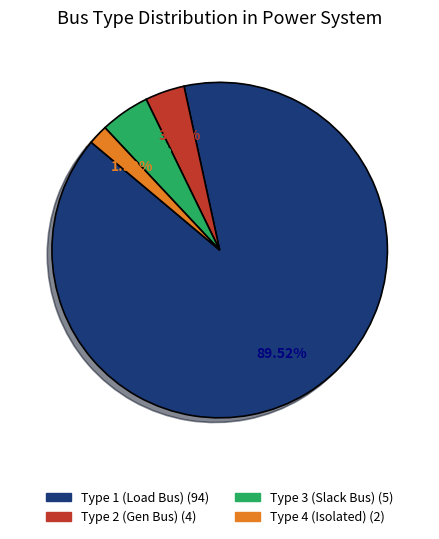

Does any single category account for the majority?

Yes